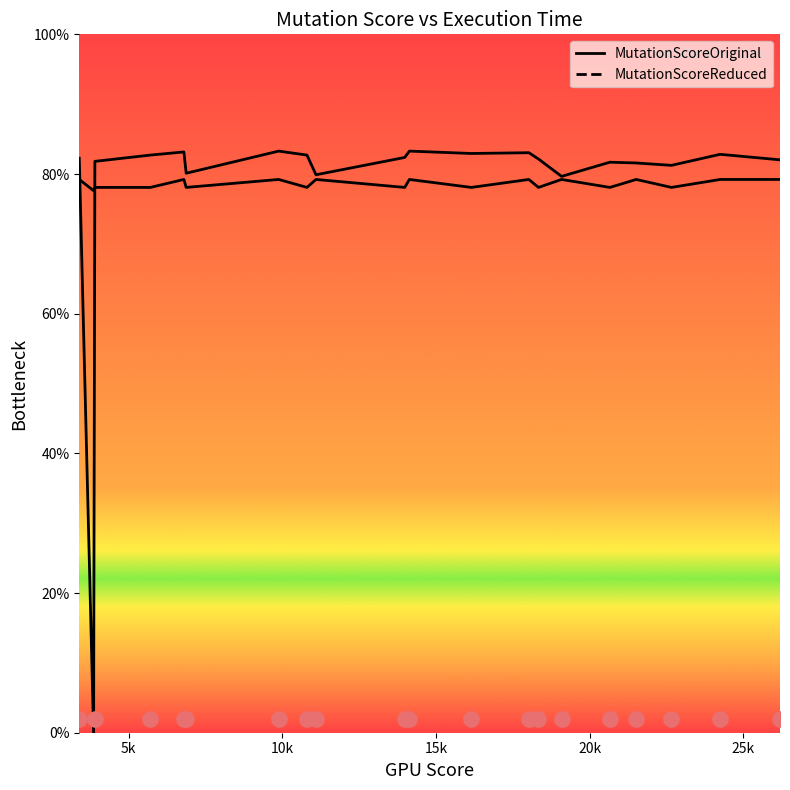

Which series reaches the maximum Y coordinate?

MutationScoreReduced